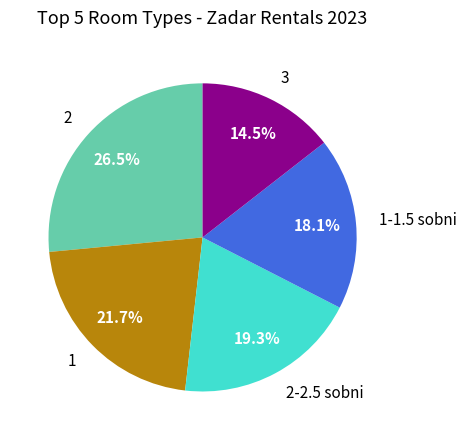

Does any single category account for the majority?

No